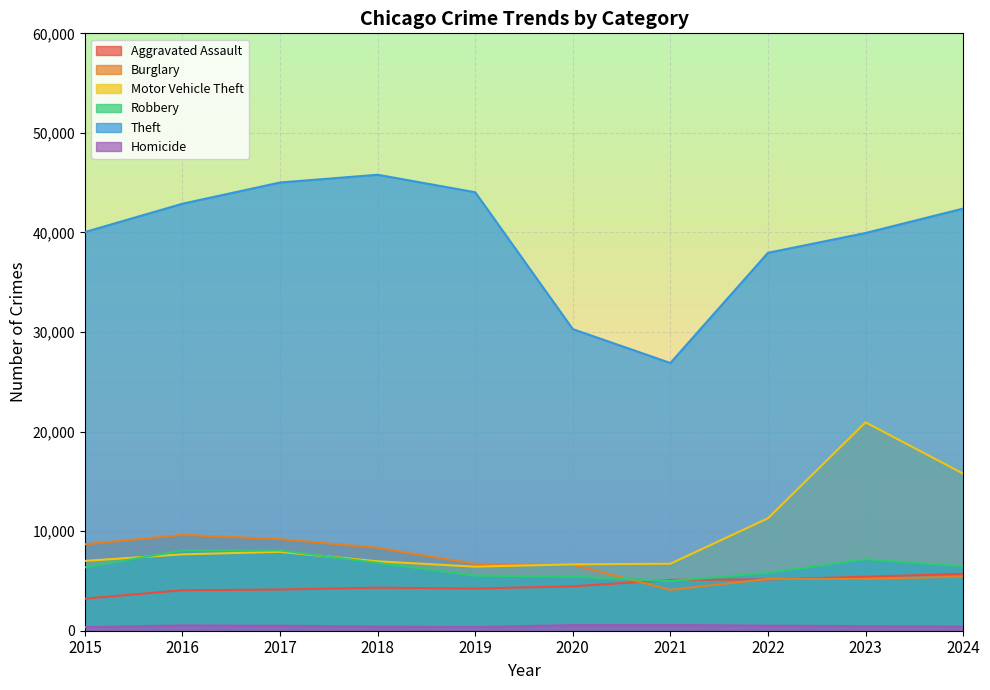

How many interior local peaks does the Theft series have?

1